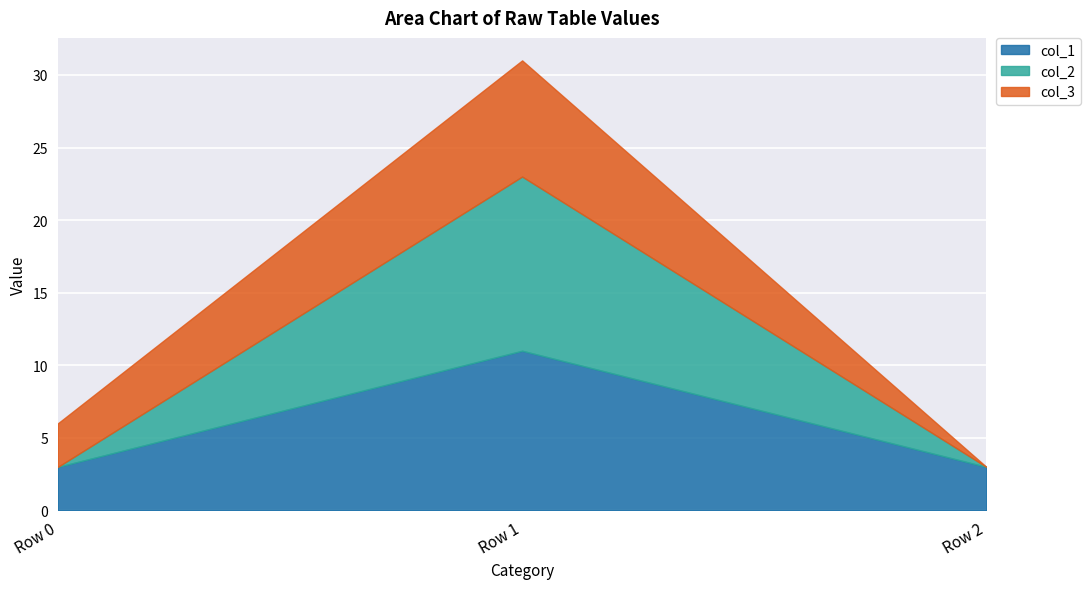

Which category has the highest value in the col_3 series?

Row 1